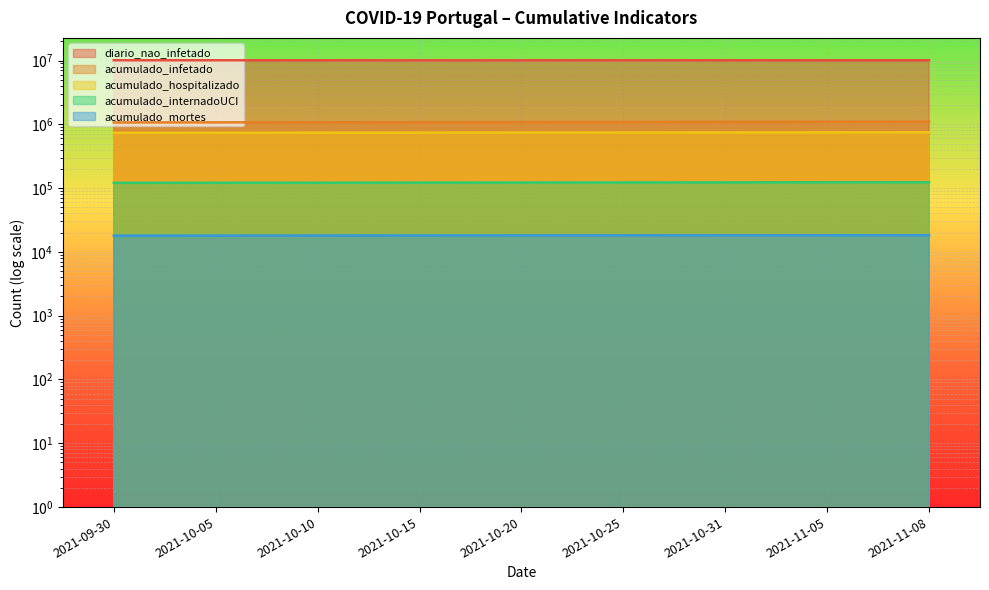

Is it true that diario_nao_infetado equals 10095344 at 2021-10-05?

True